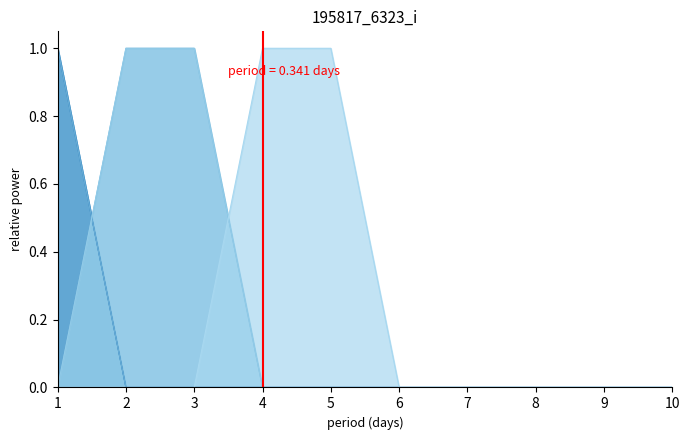

True or false: 4 and 3 cross at least once.

False